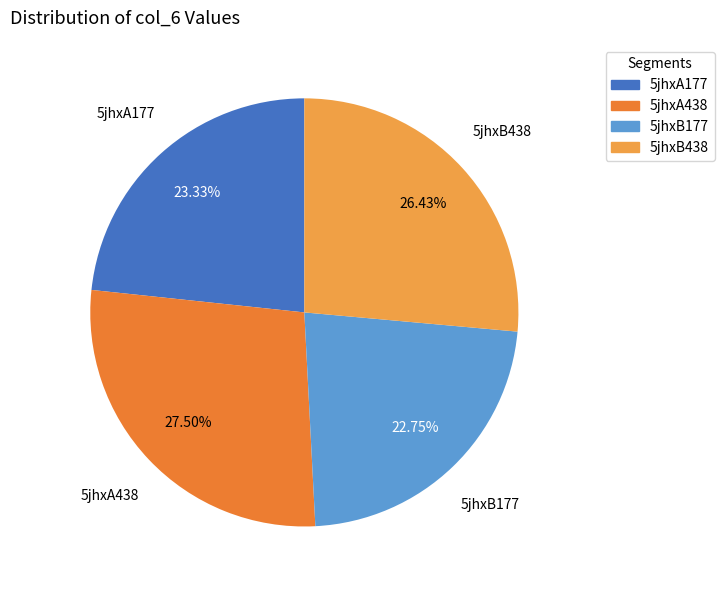

Between 5jhxB177 and 5jhxB438, which is larger?

5jhxB438